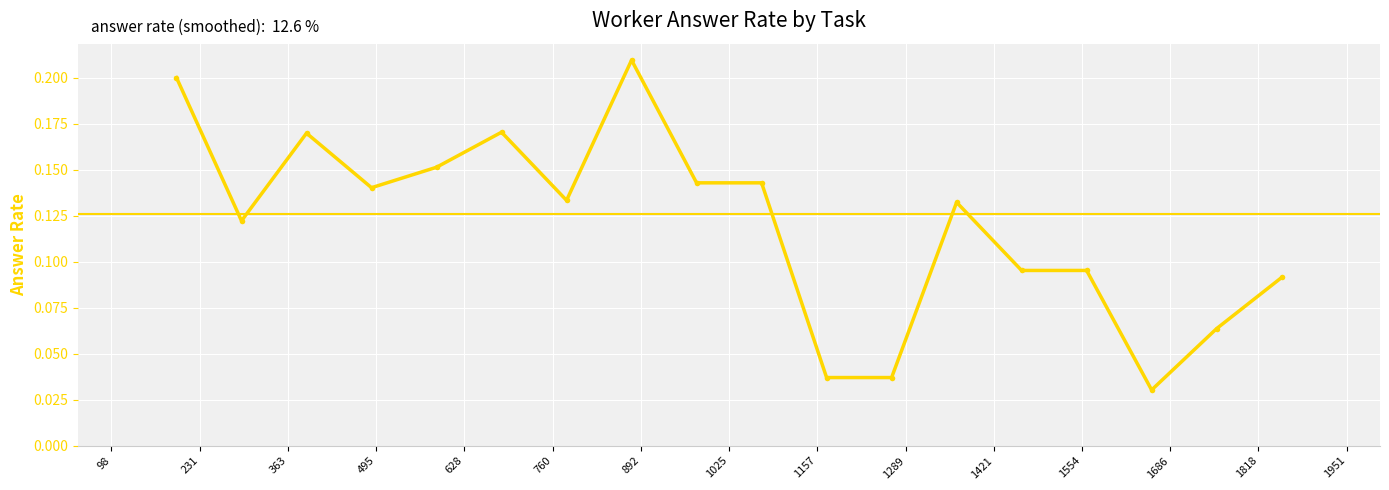

How many values are between 0 and 1?

18